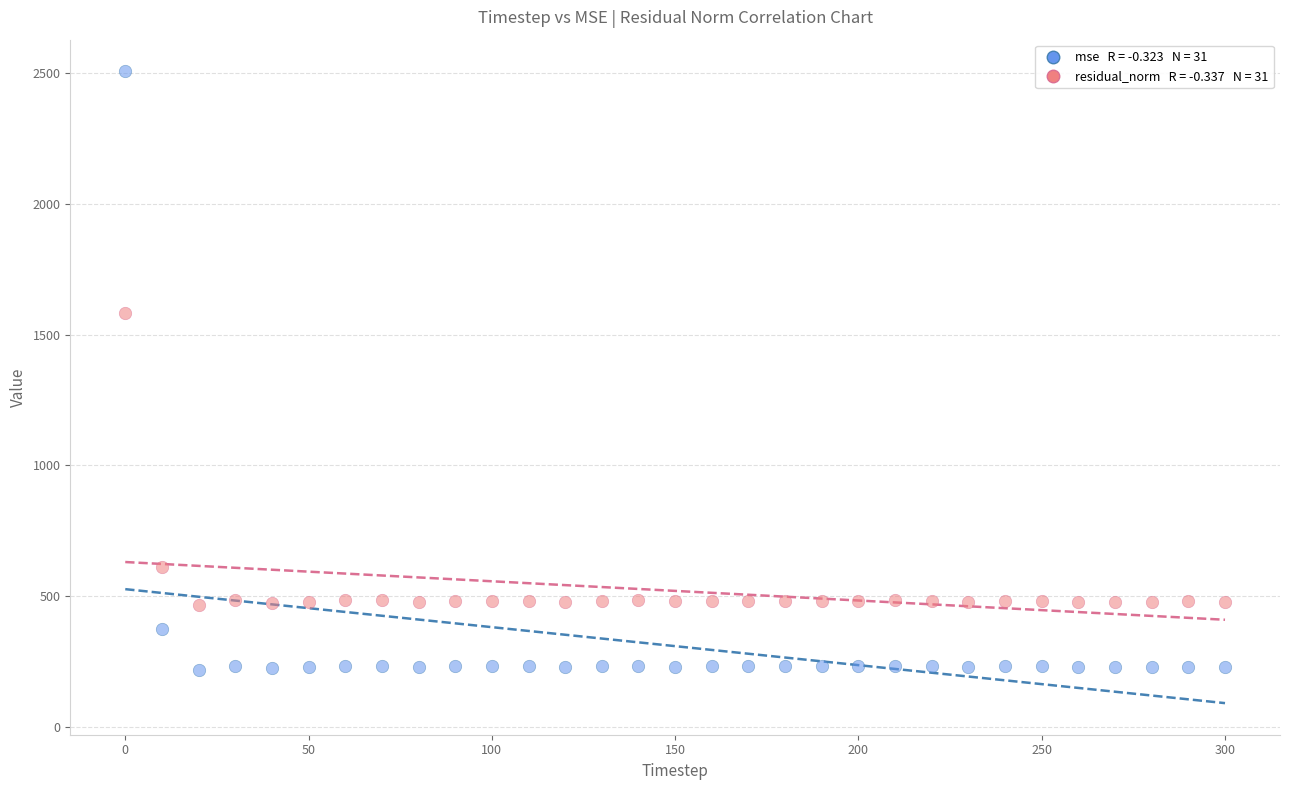

Across all data points, what is the range of Y values (max minus min)?

2291.7